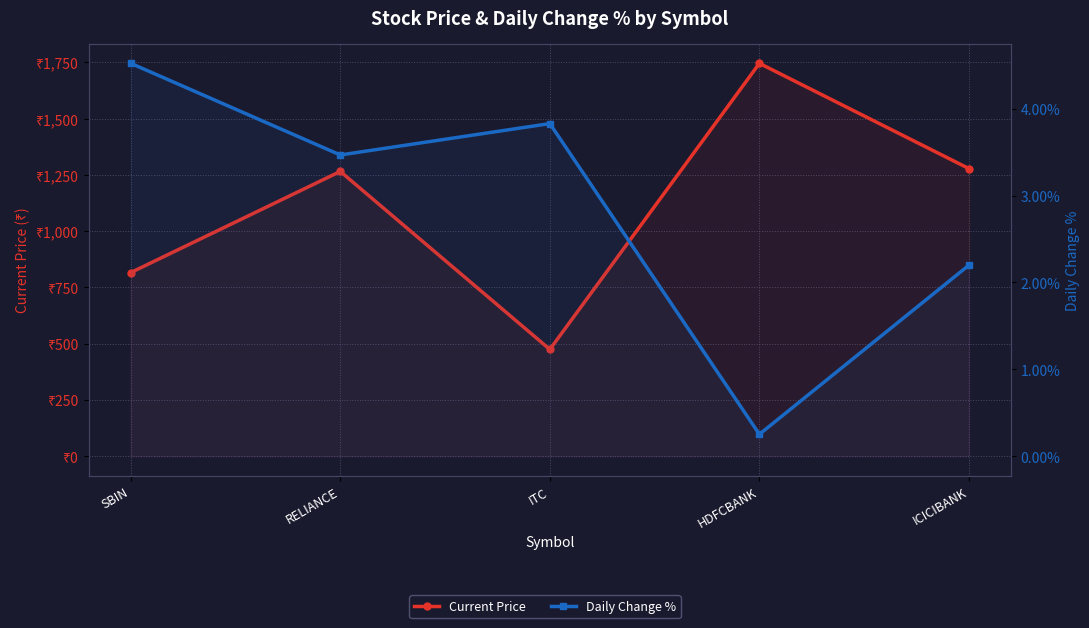

At how many categories does at least one series exceed 262?

5